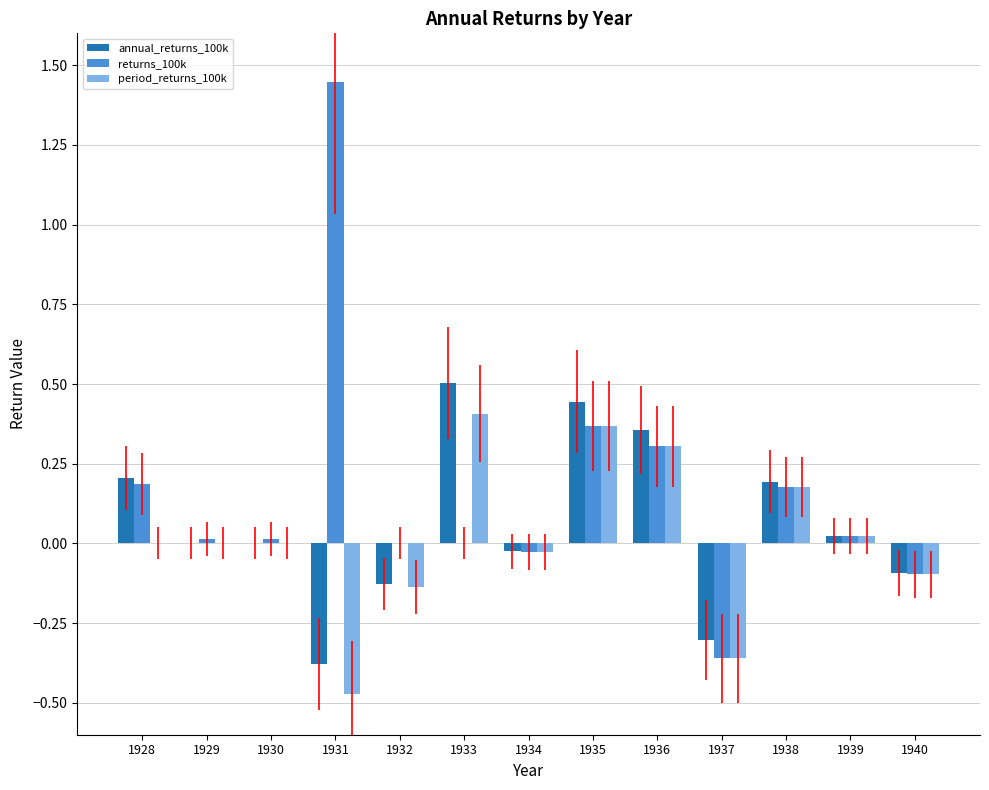

Does the chart contain stacked bars?

No